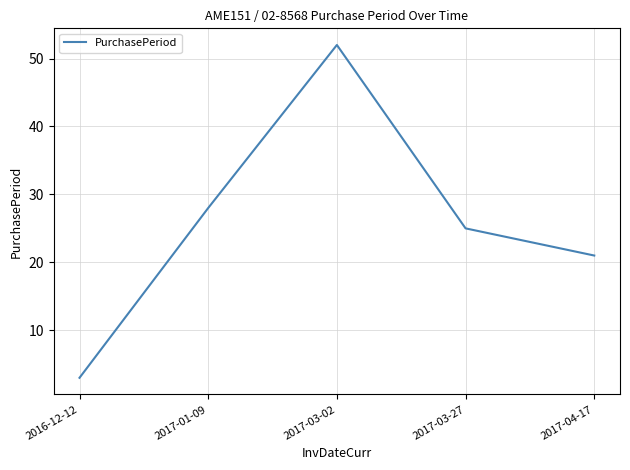

Approximately how many times larger is the value at 2017-03-02 compared to 2017-03-27?

2.1